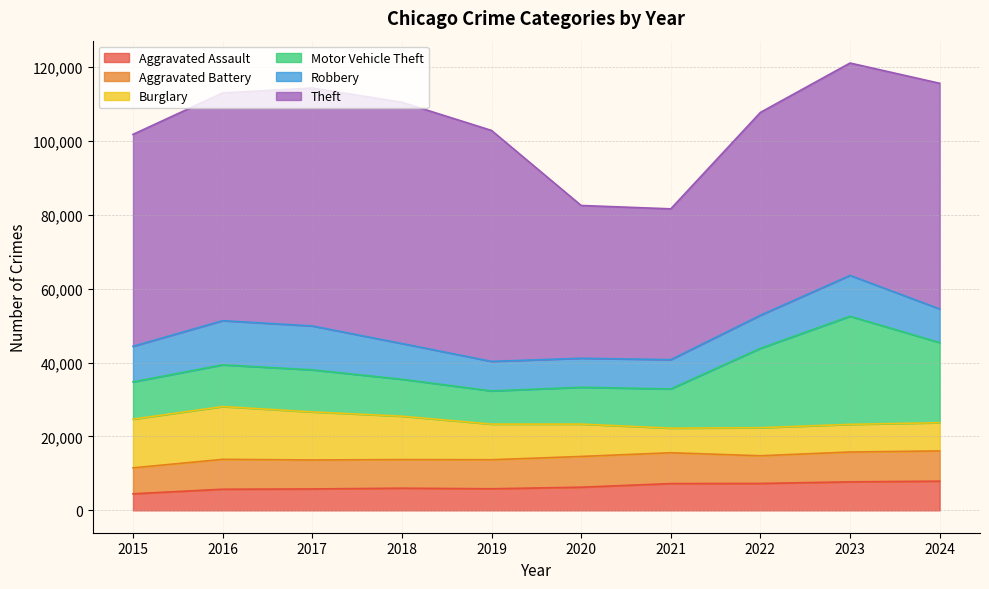

What is the difference between the maximum and minimum values in the Burglary series?

7628